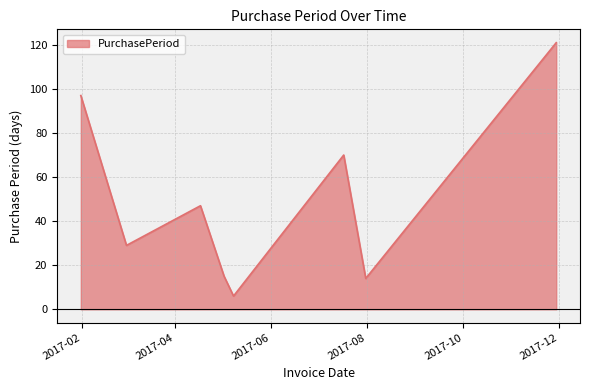

How many interior local valleys (lower than both neighbors) does the data have?

3